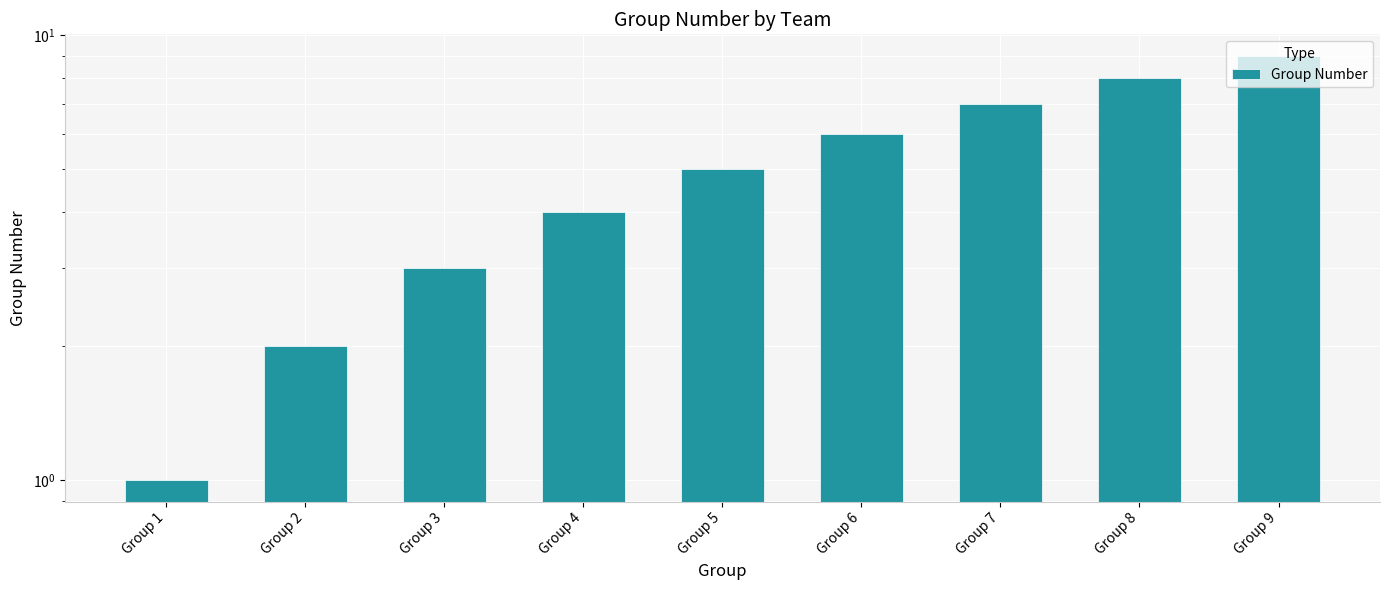

What is the difference between the maximum and minimum values?

8